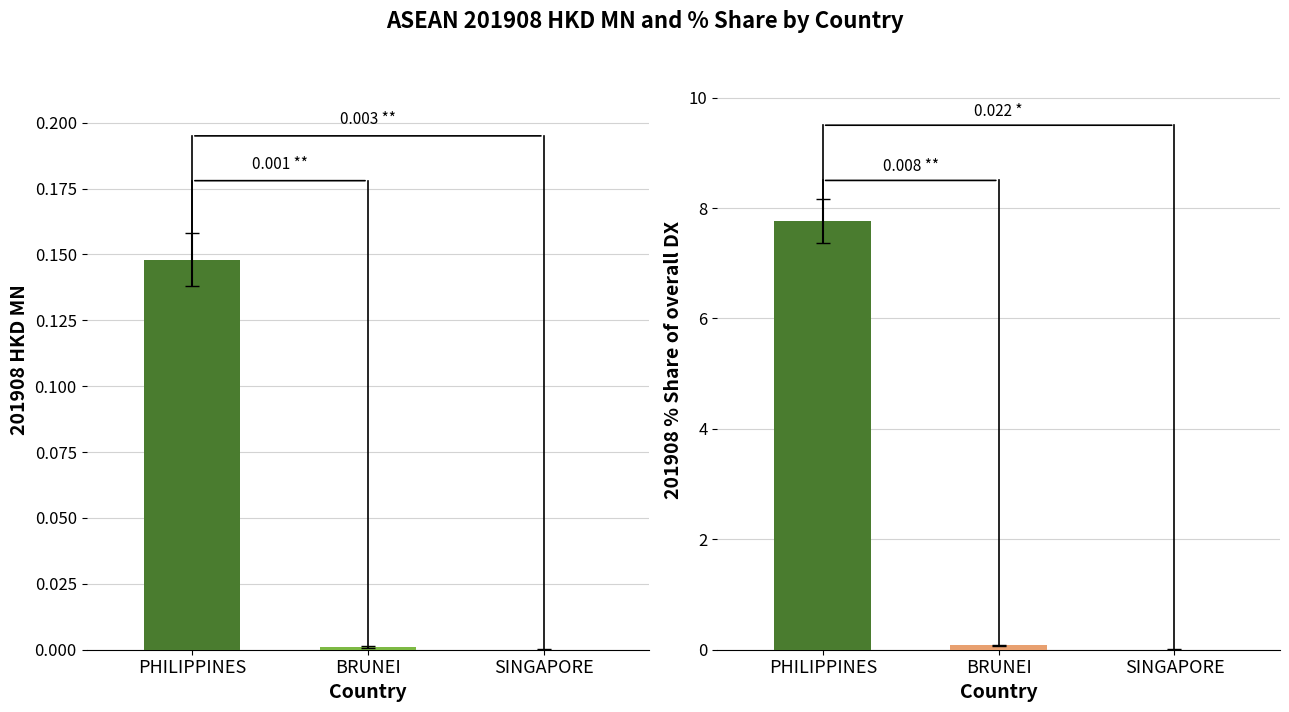

Which series has the largest total across all categories?

201908_% Share of overall DX